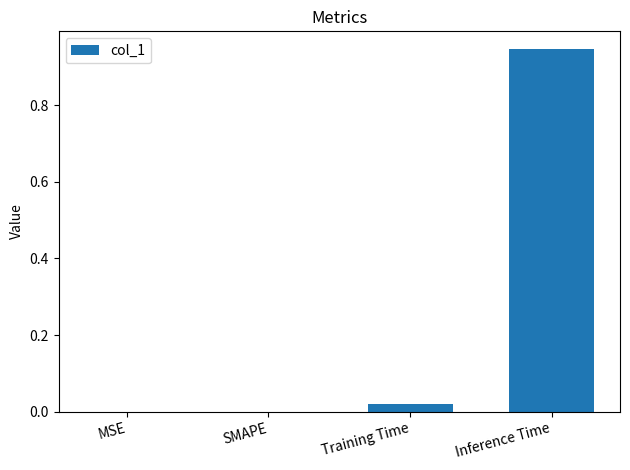

True or false: the data shows 0.2 at Inference Time.

False